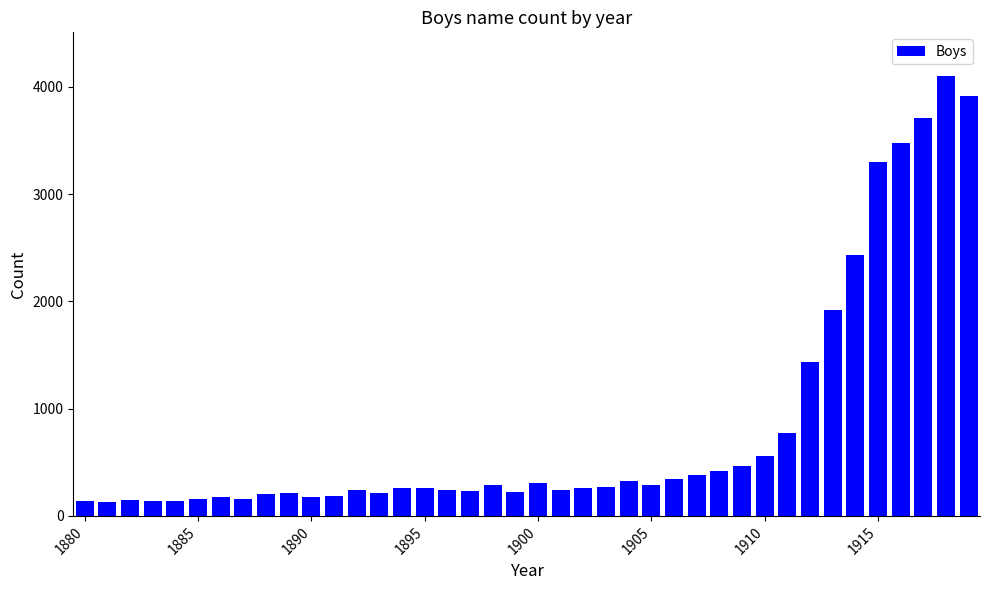

What is the greatest value displayed?

4098